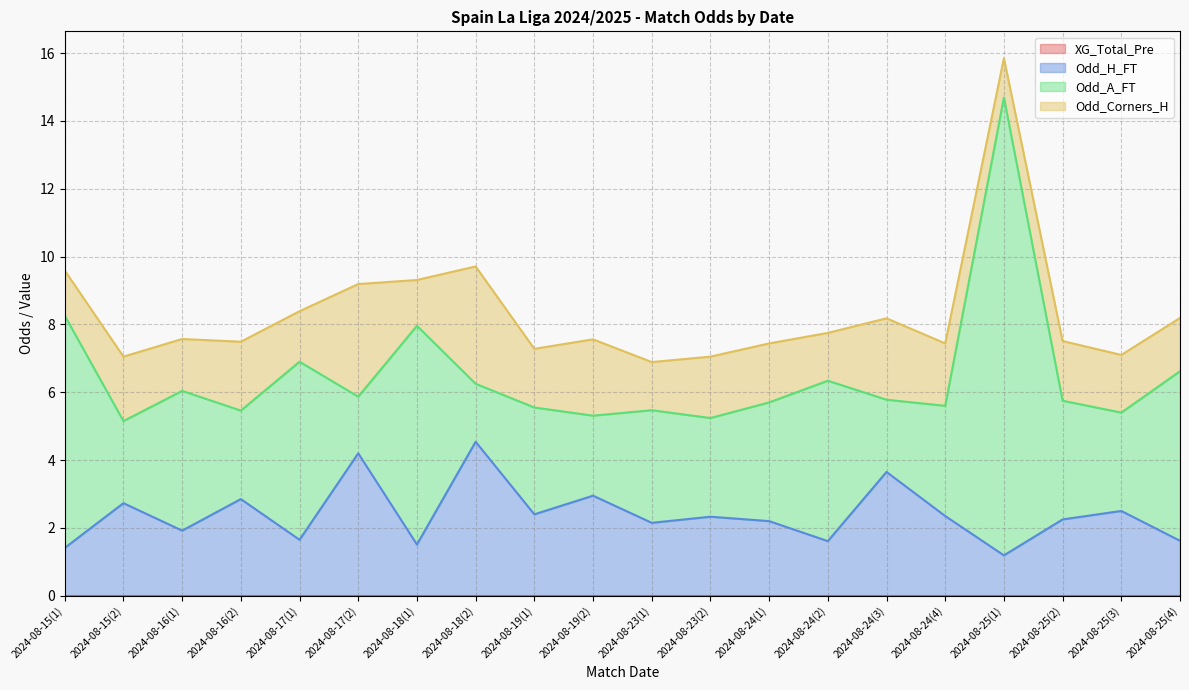

True or false: Odd_H_FT has a value of 4.0 at 2024-08-23(2).

False